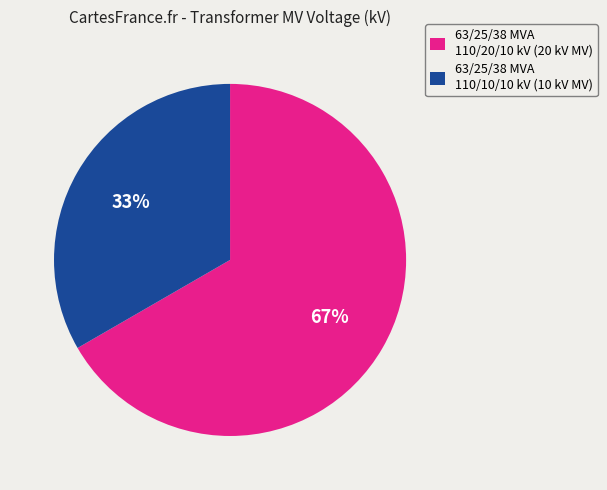

To the nearest percent, what portion does 63/25/38 MVA 110/20/10 kV represent?

67%